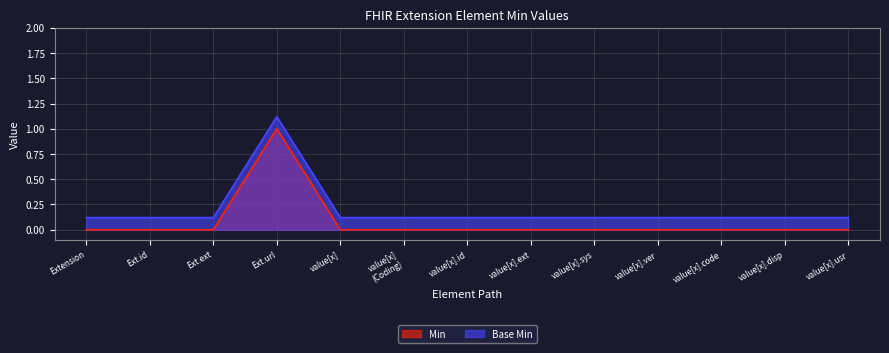

Which category has the lowest value across all series?

Extension